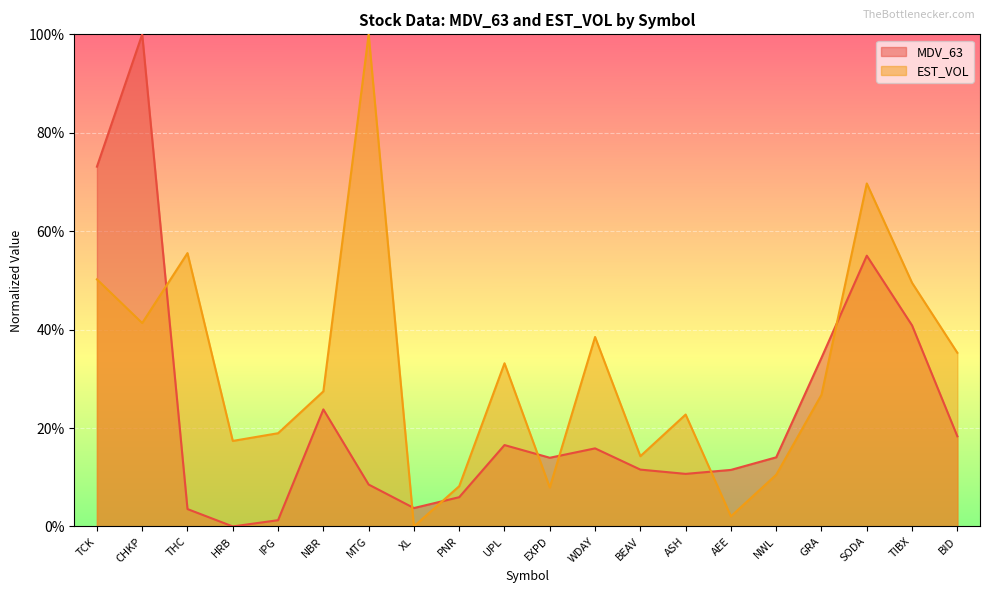

Reading left to right, extract all data points from this chart.

MDV_63: 0.7	1.0	0.0	0.0	0.0	0.2	0.1	0.0	0.1	0.2	0.1	0.2	0.1	0.1	0.1	0.1	0.3	0.6	0.4	0.2
EST_VOL: 0.5	0.4	0.6	0.2	0.2	0.3	1.0	0.0	0.1	0.3	0.1	0.4	0.1	0.2	0.0	0.1	0.3	0.7	0.5	0.4